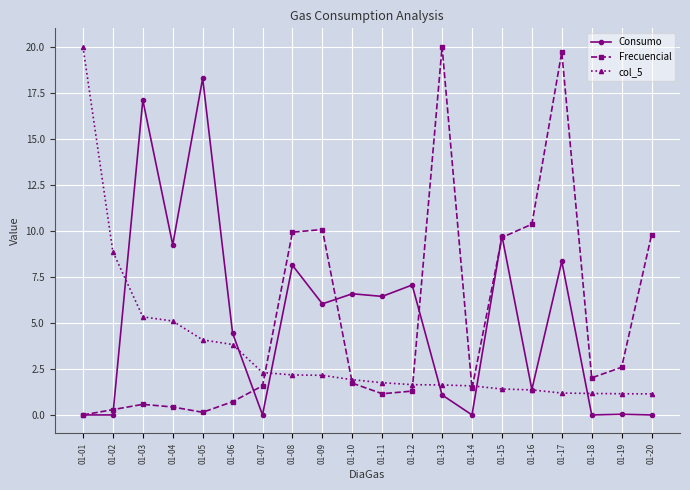

Which series has the largest range (max minus min)?

Frecuencial